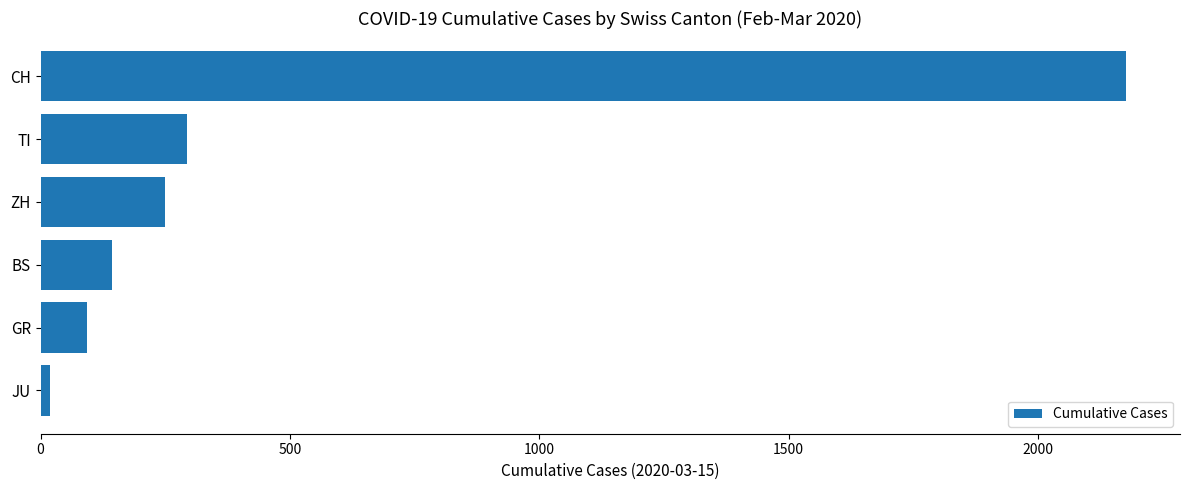

What is the ratio of the value at ZH to the value at GR?

2.7